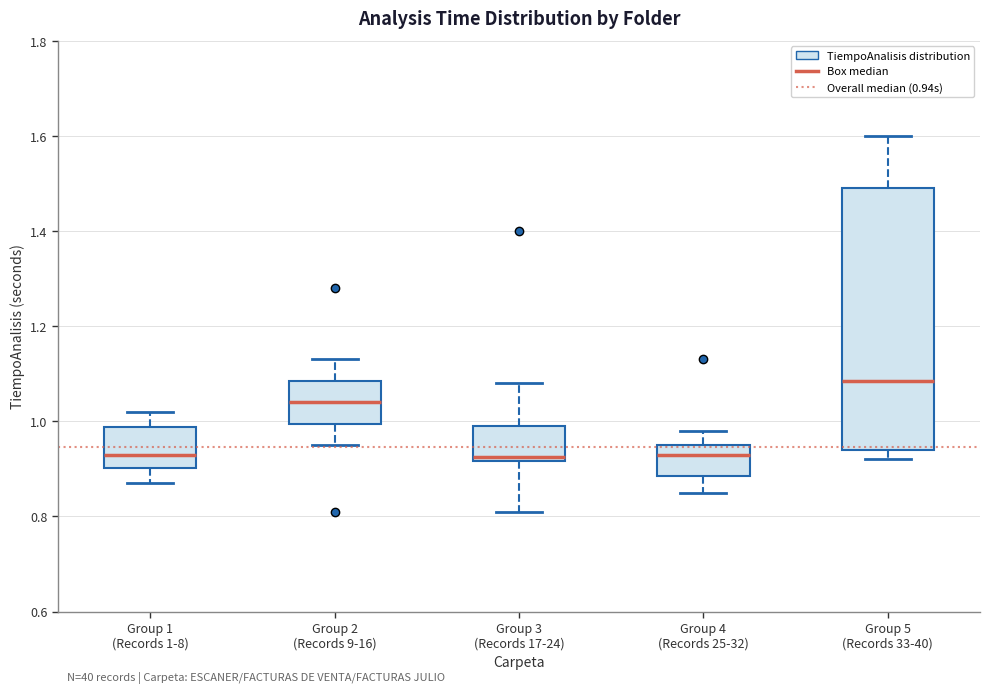

Reading left to right, read every box against the y-axis: the position of its median line, the range the box covers, and the ends of its whiskers. The values are not printed on the chart, so give them approximately, as read against the axis.

Group 1 (Records 1-8): median 0.94, box 0.90 to 0.98, whiskers 0.88 to 1.02
Group 2 (Records 9-16): median 1.04, box 1.00 to 1.08, whiskers 0.96 to 1.14
Group 3 (Records 17-24): median 0.92 (just above the box's lower edge), box 0.92 to 1.00, whiskers 0.82 to 1.08
Group 4 (Records 25-32): median 0.94, box 0.88 to 0.96, whiskers 0.86 to 0.98
Group 5 (Records 33-40): median 1.08, box 0.94 to 1.50, whiskers 0.92 to 1.60